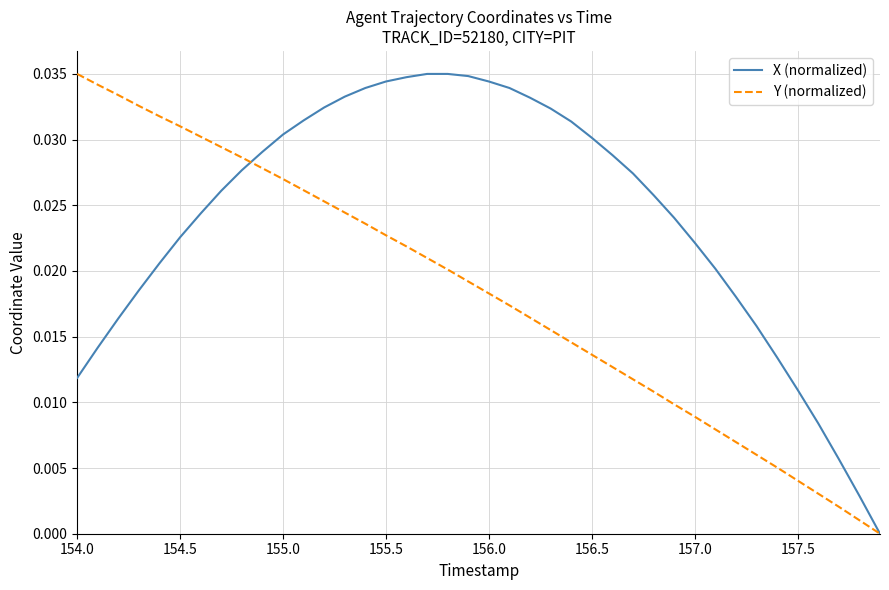

Is this an area chart (filled region under the line)?

No